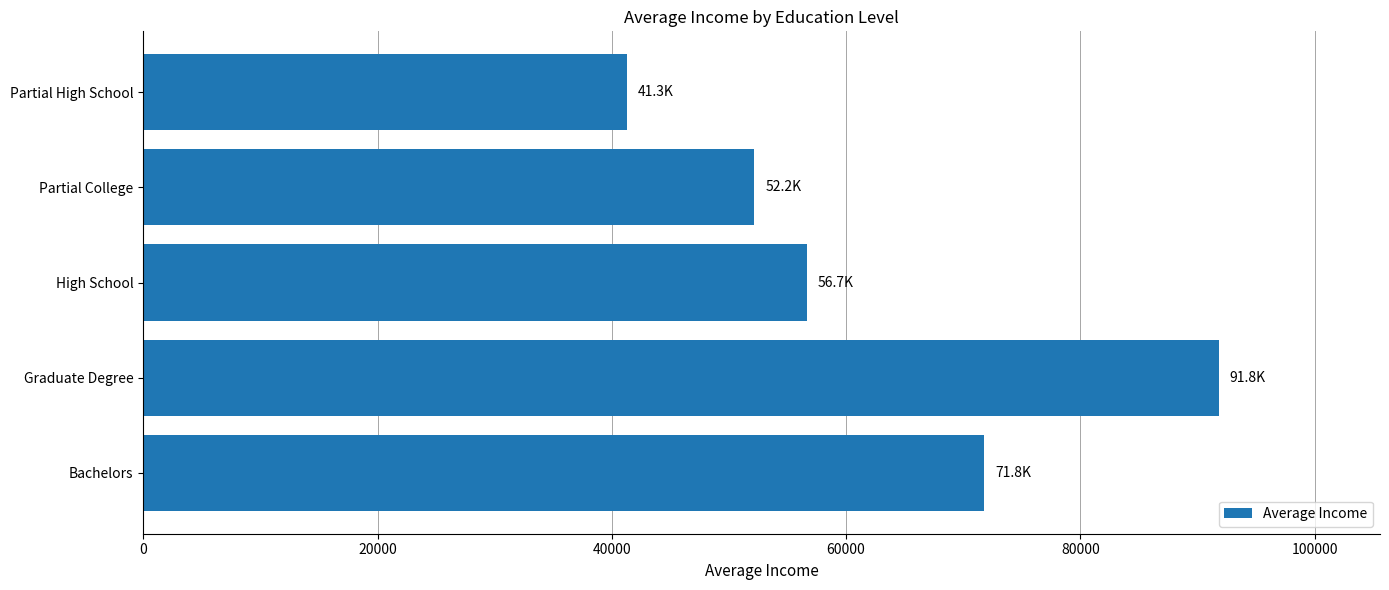

Between Bachelors and Partial College, which is larger?

Bachelors